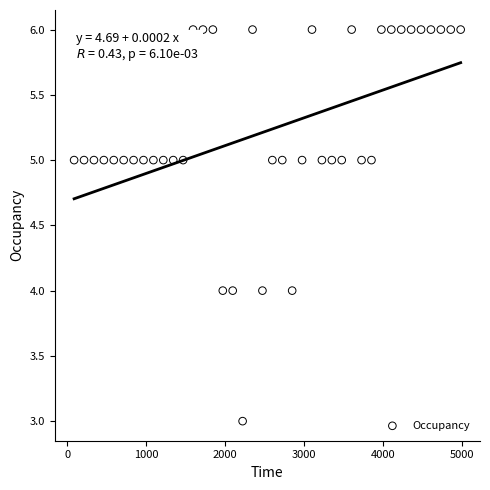

What is the range of Y values (max minus min)?

3